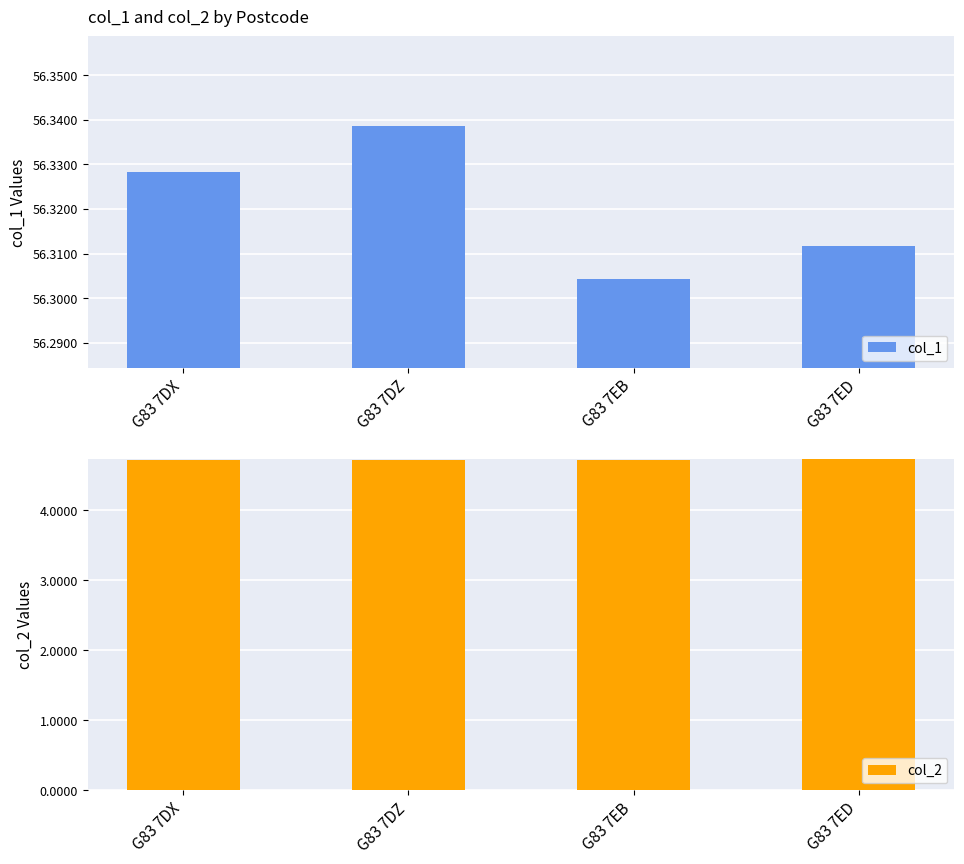

List the series in order of their peak value, lowest first.

col_2, col_1